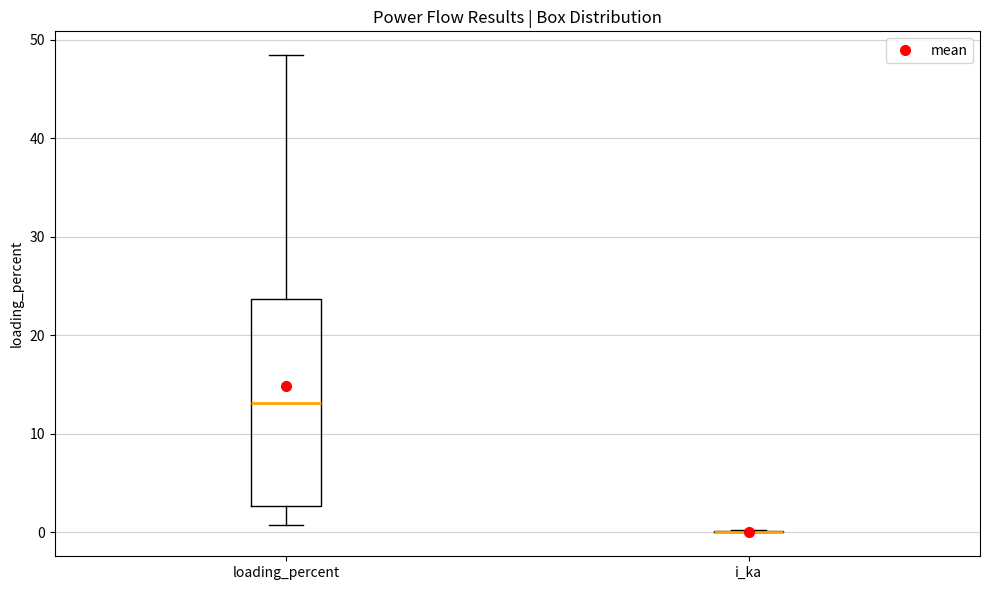

Reading left to right, transcribe this box plot: for each box, give where its median line is, the range the box spans, and where its two whiskers end, as read against the y-axis. The values are not printed on the chart, so give them approximately, as read against the axis.

loading_percent: median 13, box 3 to 24, whiskers 1 to 48
i_ka: box collapsed to a line at 0, whiskers 0 to 0